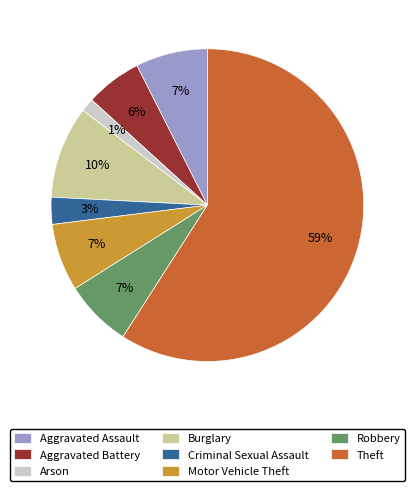

True or false: Motor Vehicle Theft accounts for 1% of the total.

False